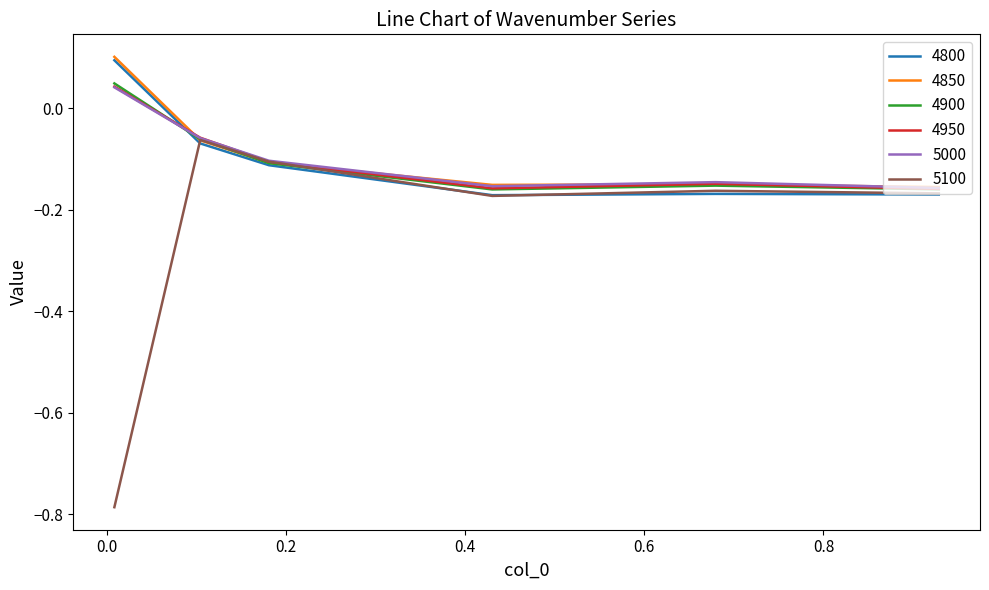

True or false: 4850 has more than 2 points higher than both neighbors.

False